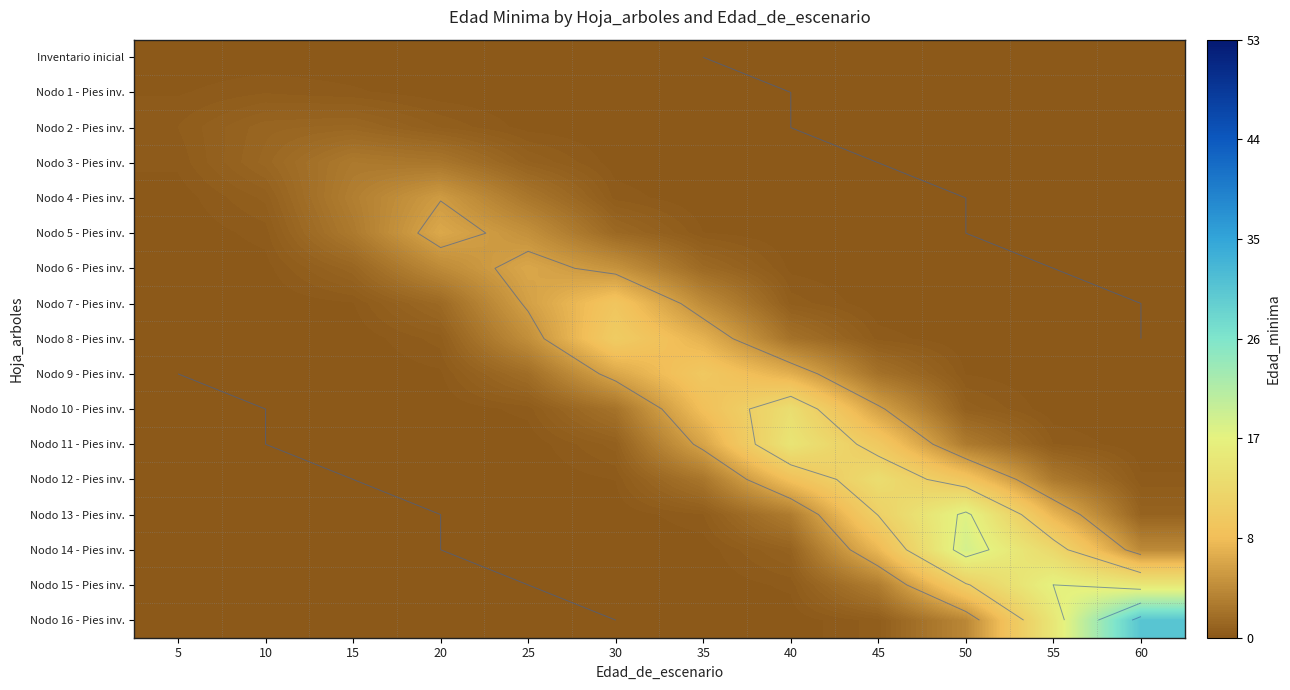

What is the spread (max minus min) of values at 25?

6.8